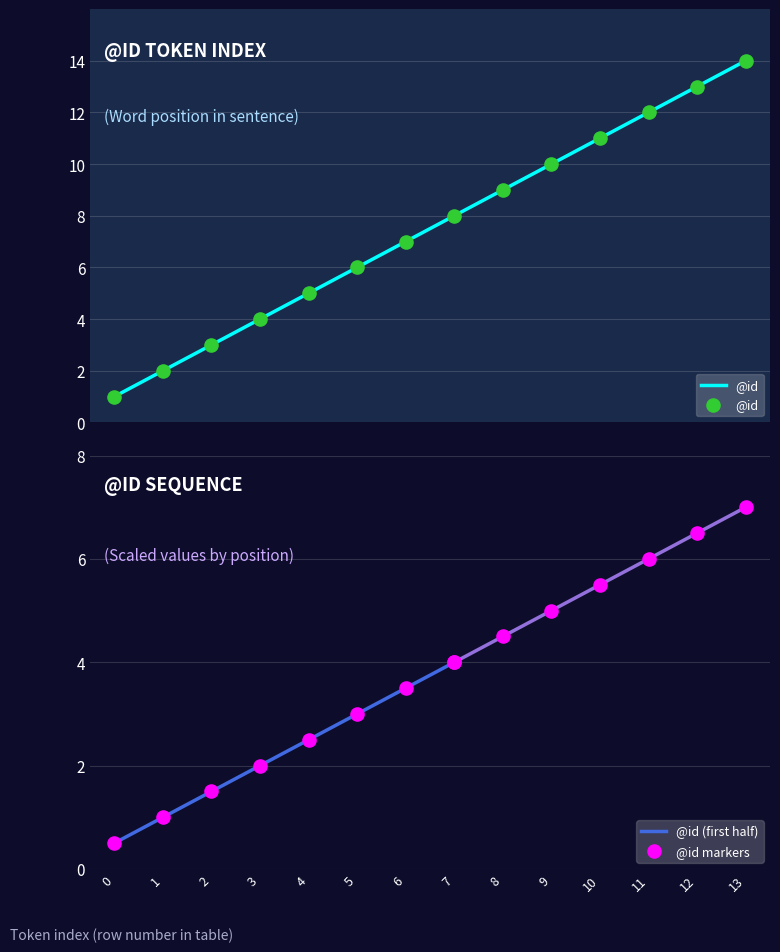

What is the change in value from 5 to 8?

+3